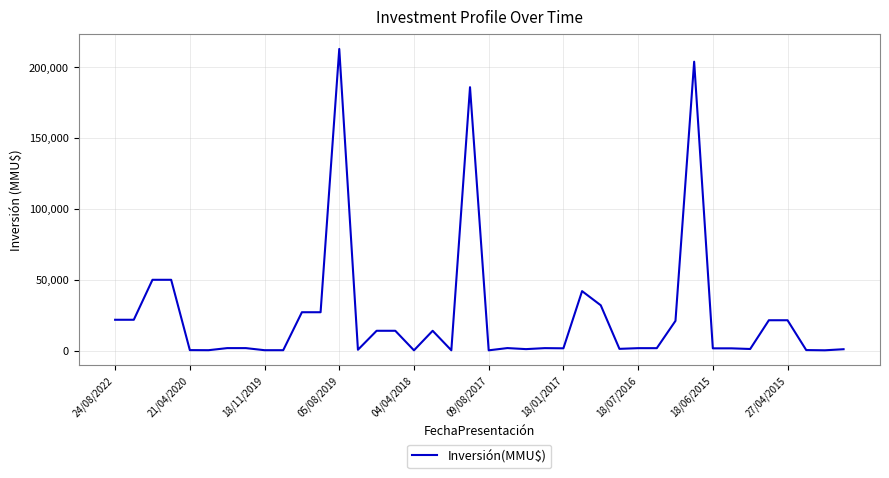

True or false: the data has more than 0 interior local peaks.

True